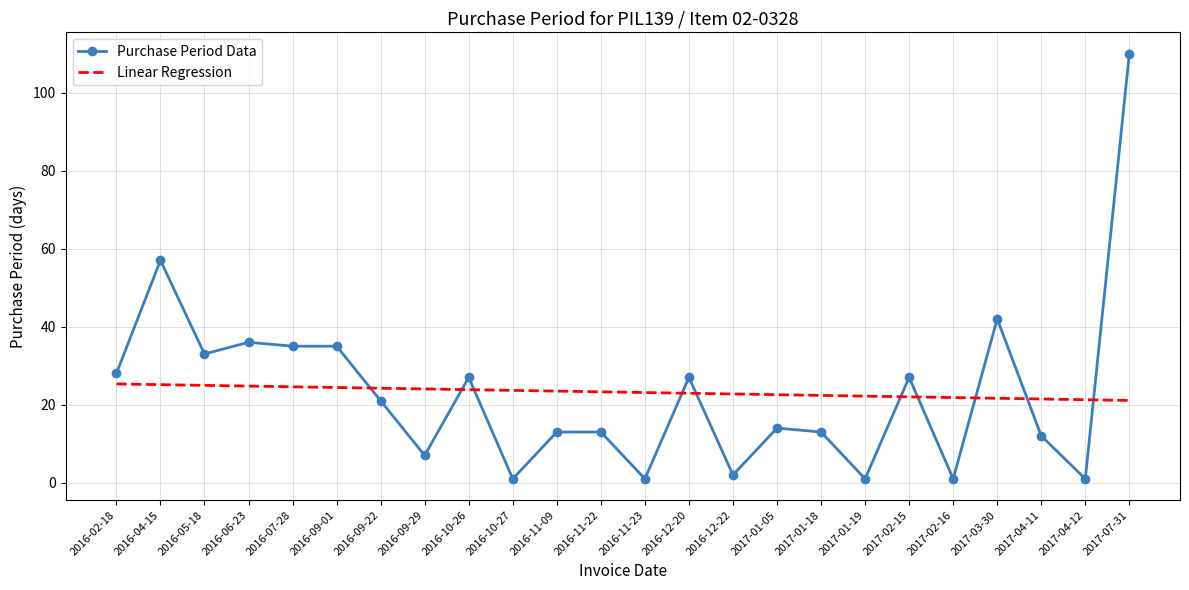

What is the approximate value of Purchase Period Data at 2016-12-22?

2.0